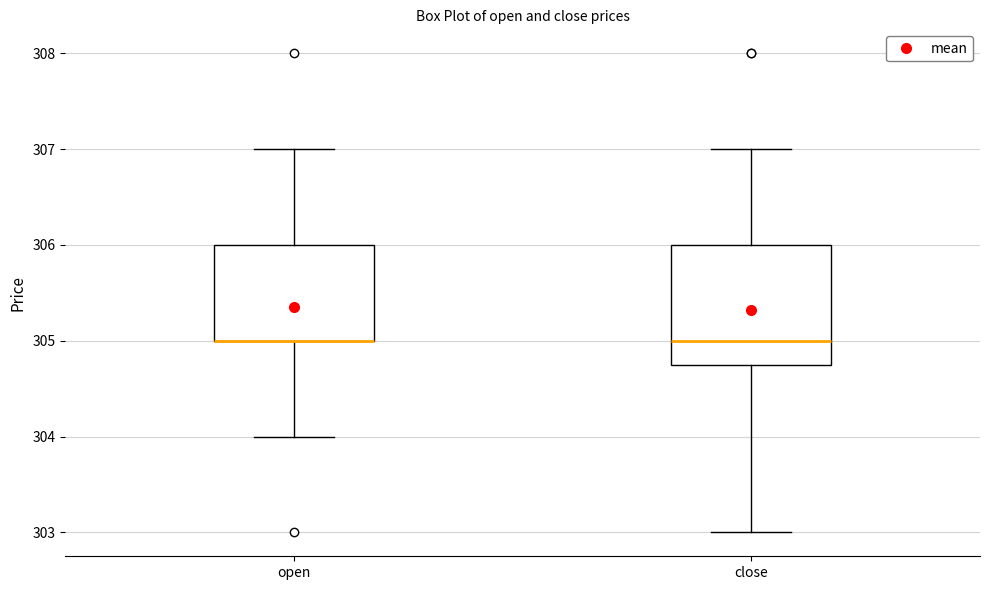

Reading left to right, transcribe this box plot: for each box, give where its median line is, the range the box spans, and where its two whiskers end, as read against the y-axis. The values are not printed on the chart, so give them approximately, as read against the axis.

open: median 305.0 (drawn on the box's lower edge), box 305.0 to 306.0, whiskers 304.0 to 307.0
close: median 305.0, box 304.8 to 306.0, whiskers 303.0 to 307.0